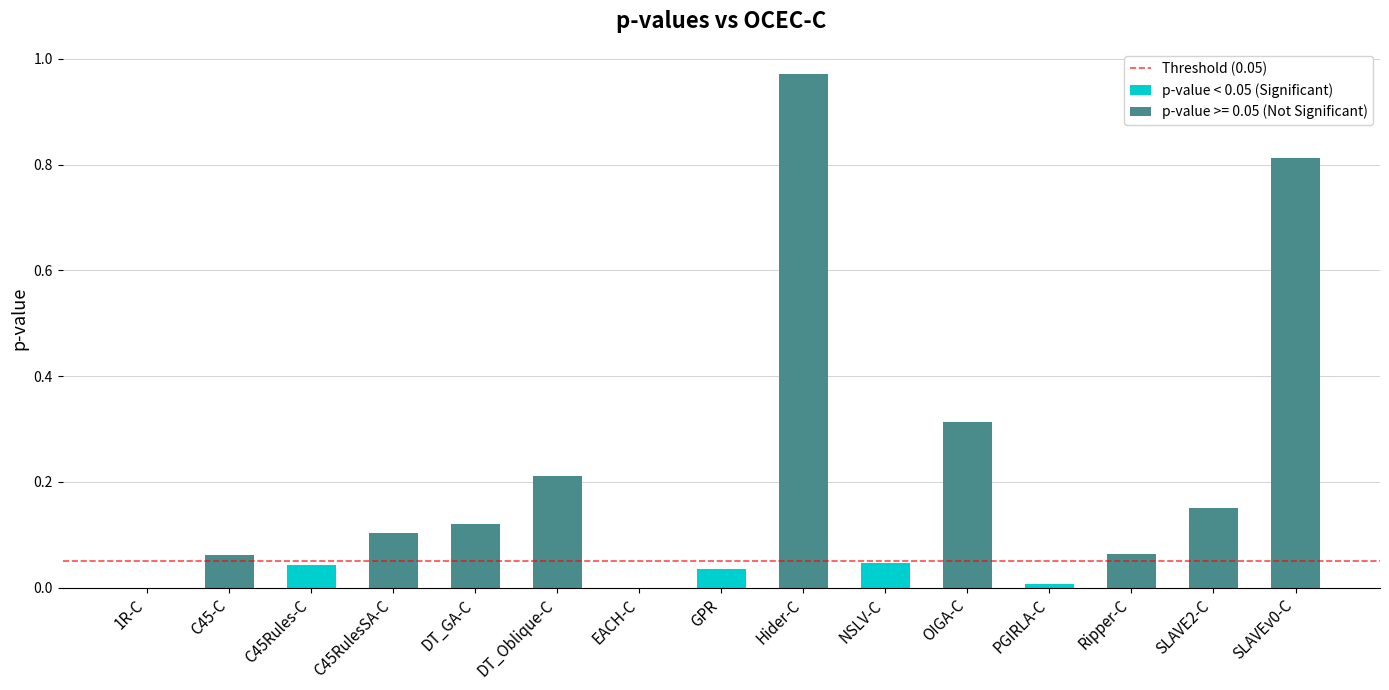

What is the sum of all values?

2.9